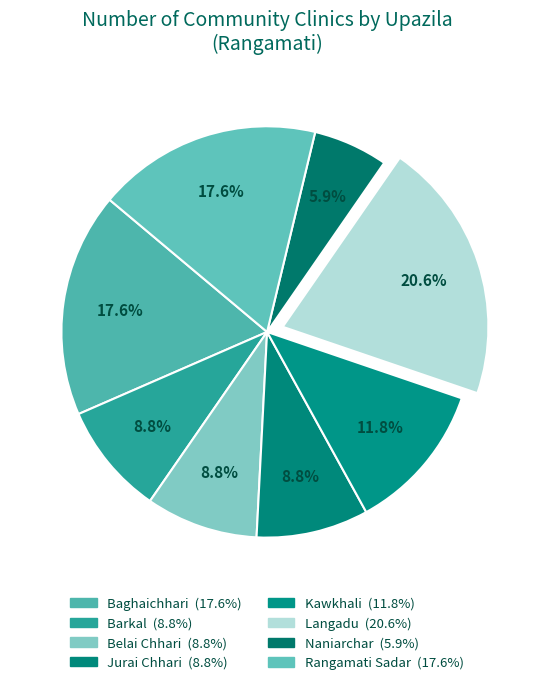

Rank the categories by value from highest to lowest.

Langadu, Baghaichhari, Rangamati Sadar, Kawkhali, Barkal, Belai Chhari, Jurai Chhari, Naniarchar